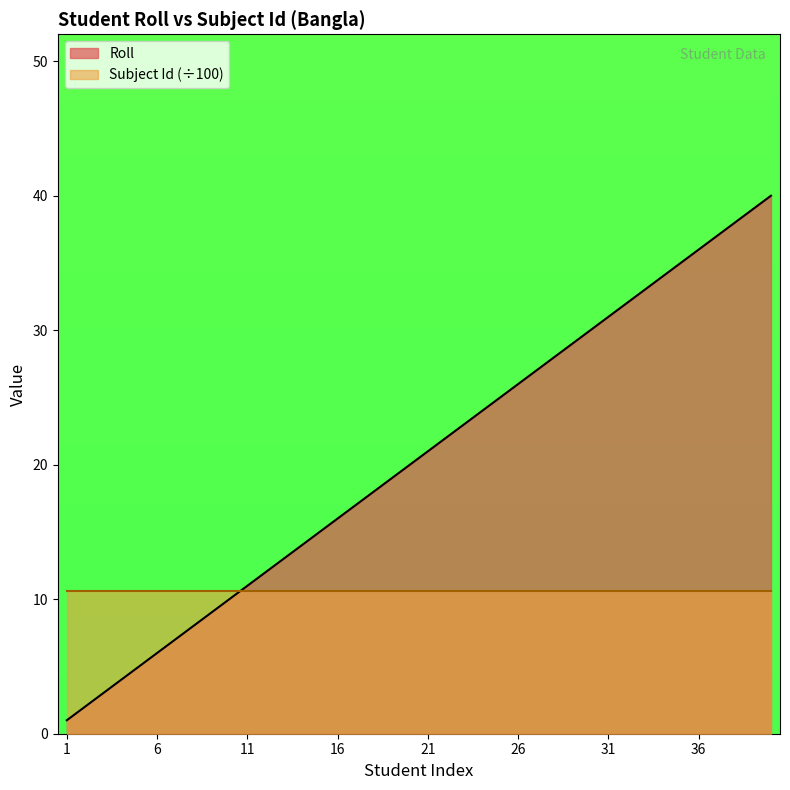

Reading right to left, extract all data points from this chart.

40=40	39=39	38=38	37=37	36=36	35=35	34=34	33=33	32=32	31=31	30=30	29=29	28=28	27=27	26=26	25=25	24=24	23=23	22=22	21=21	20=20	19=19	18=18	17=17	16=16	15=15	14=14	13=13	12=12	11=11	10=10	9=9	8=8	7=7	6=6	5=5	4=4	3=3	2=2	1=1